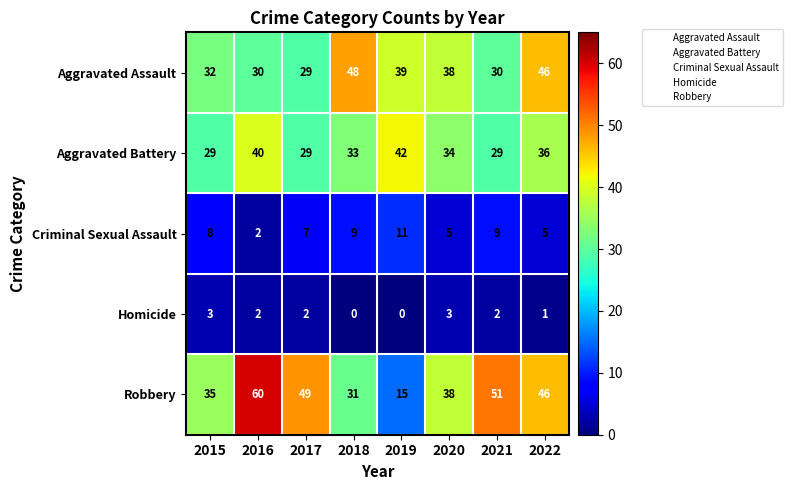

What is the difference between the second highest and second lowest values in the Aggravated Battery series?

11